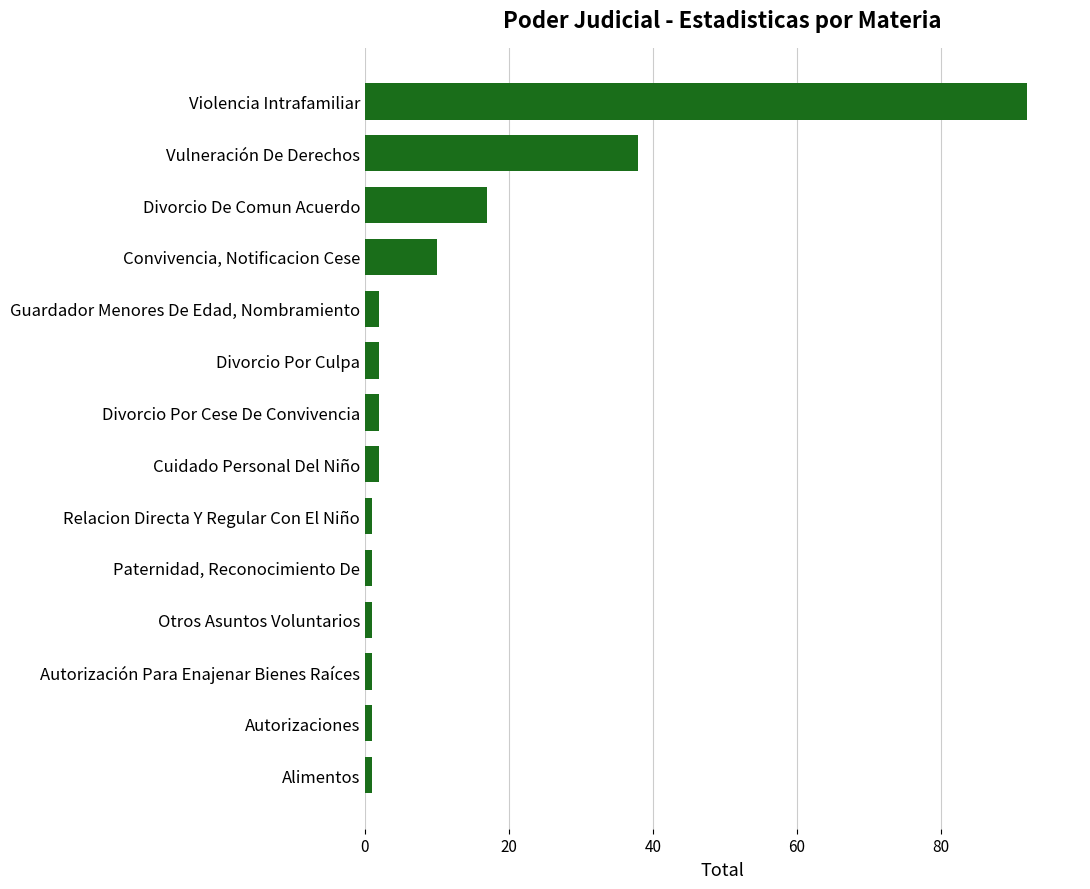

What is the difference between the maximum and minimum values?

91